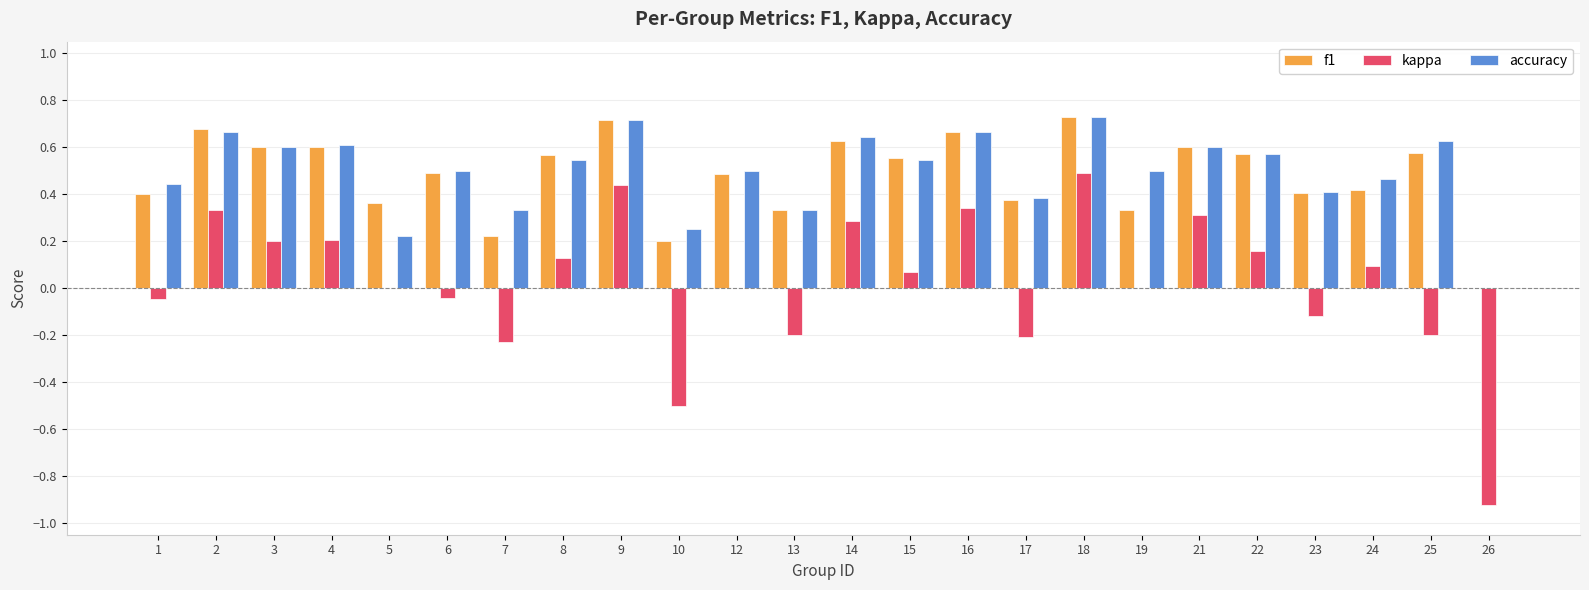

Which series changed the most between 6 and 7?

f1